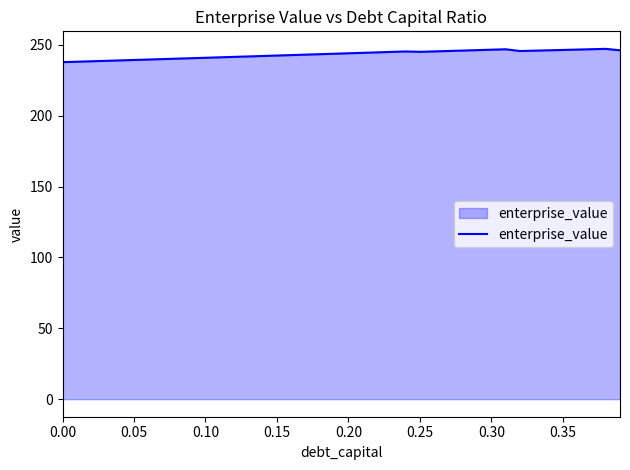

What is the minimum value shown in the chart?

237.8